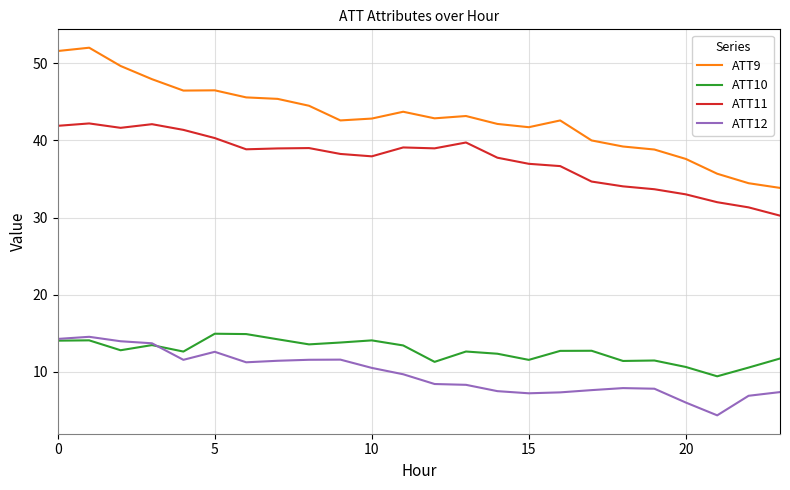

Which series has the widest spread of values?

ATT9